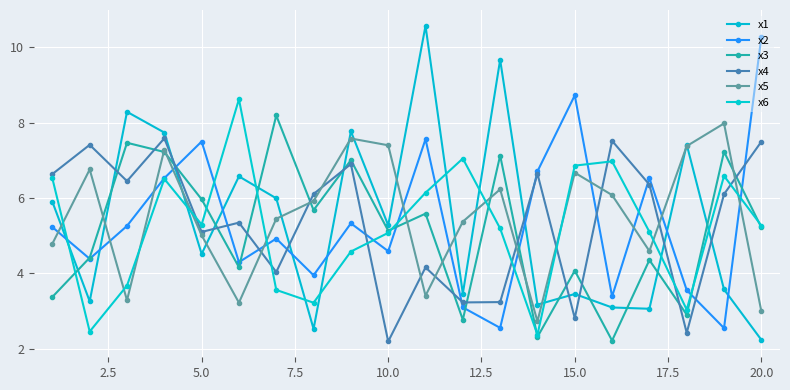

How many data points does each series have?

20